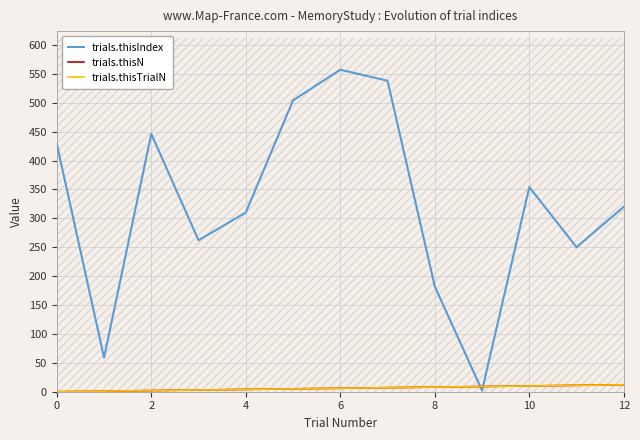

How many times do trials.thisN and trials.thisIndex cross each other?

2